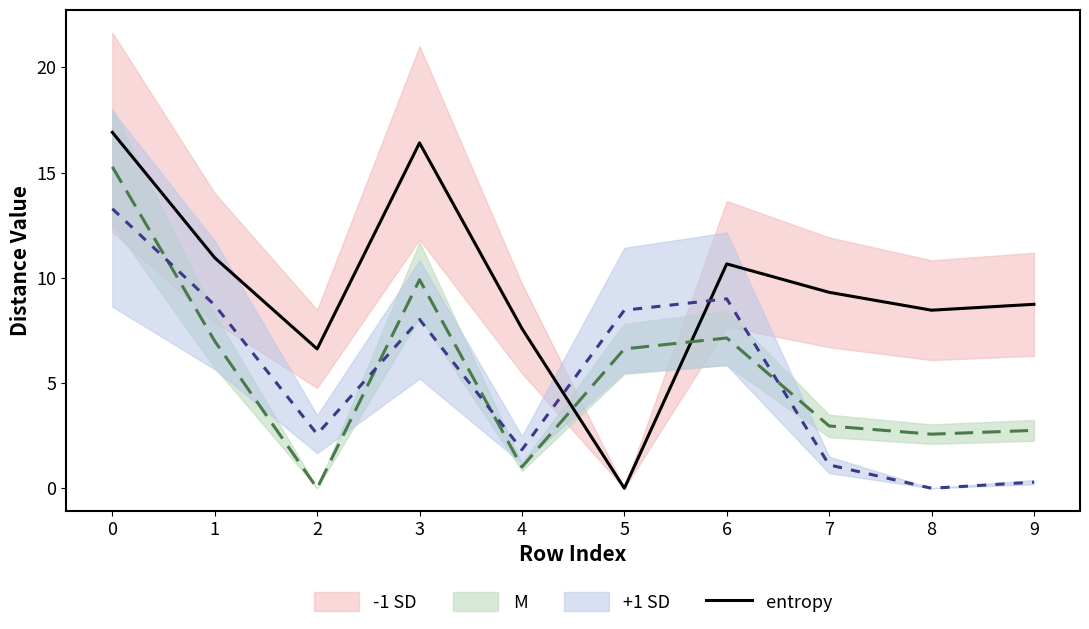

The value at 7 is 9.3. True or false?

True